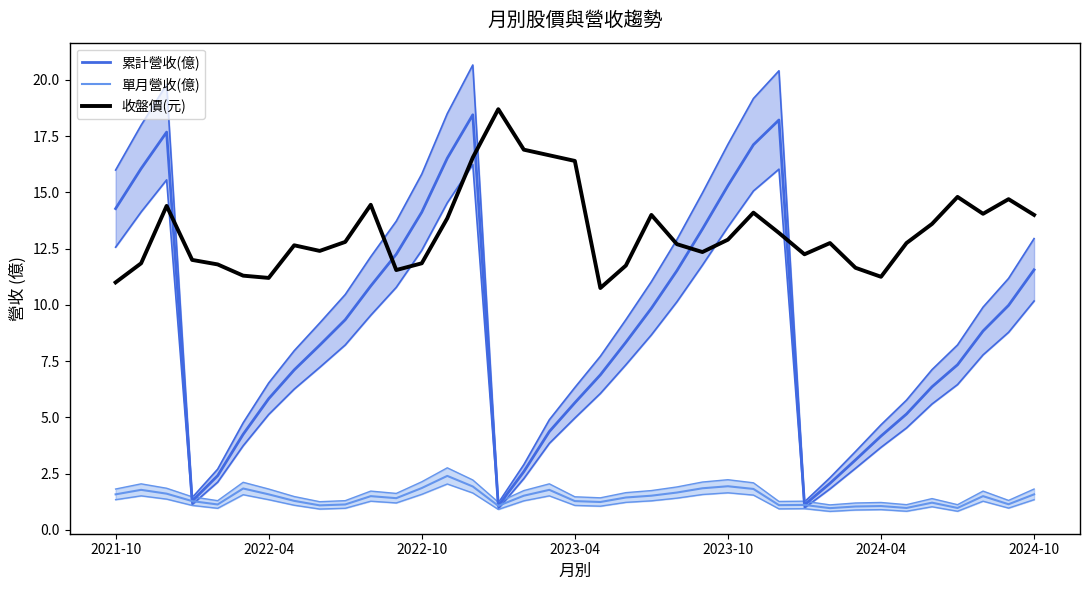

What is the difference between the 單月營收(億) values at 34 and 22?

0.2